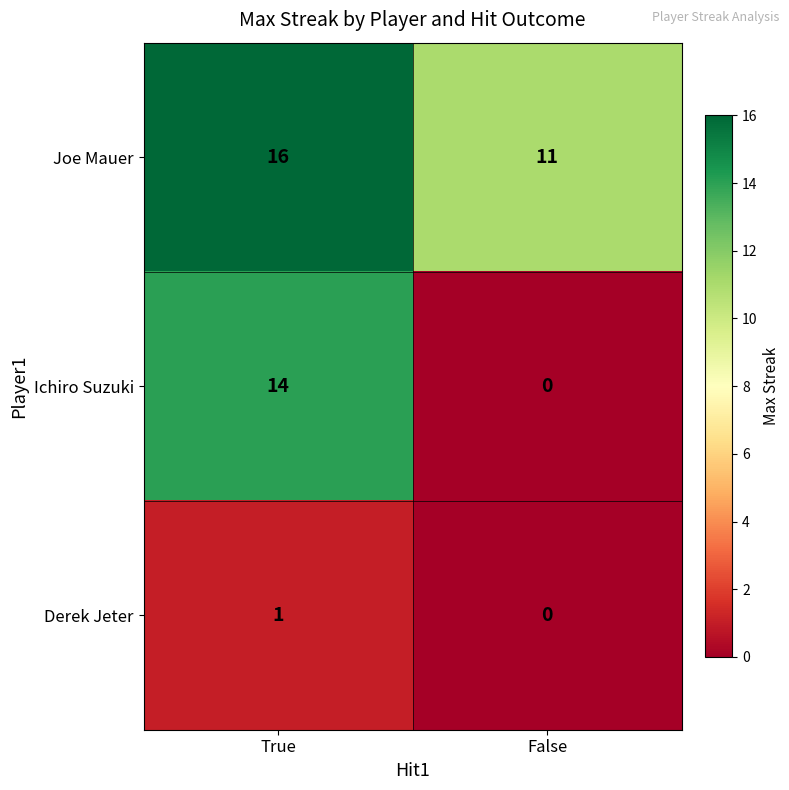

Count the number of data series in this chart.

3